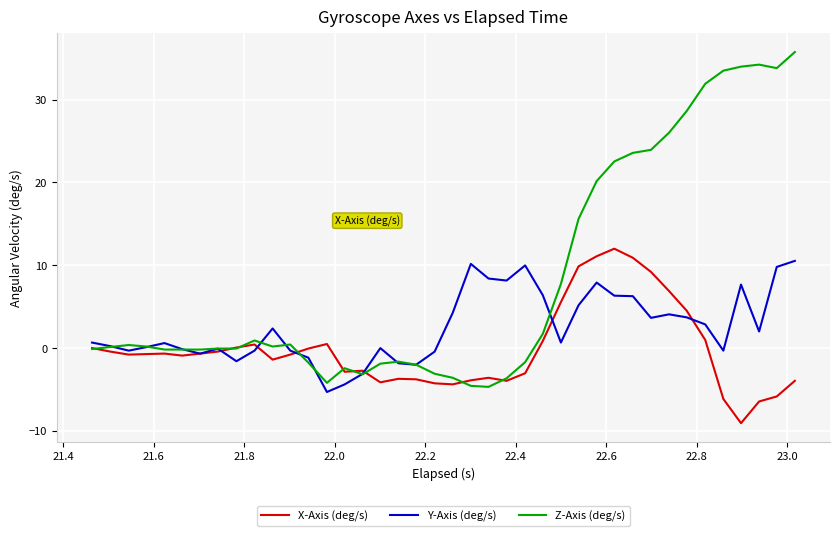

Rank the series by their average value, from highest to lowest.

Z-Axis (deg/s), Y-Axis (deg/s), X-Axis (deg/s)